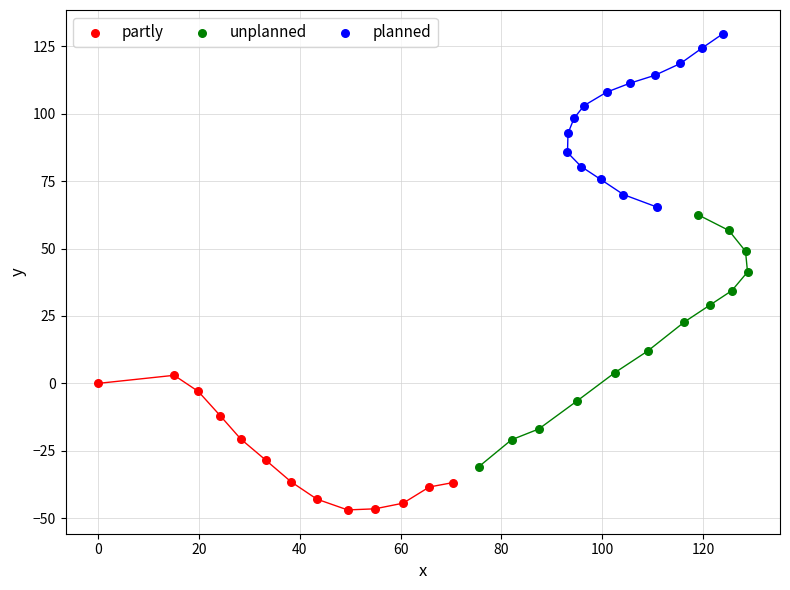

Which series contains the highest Y value?

planned